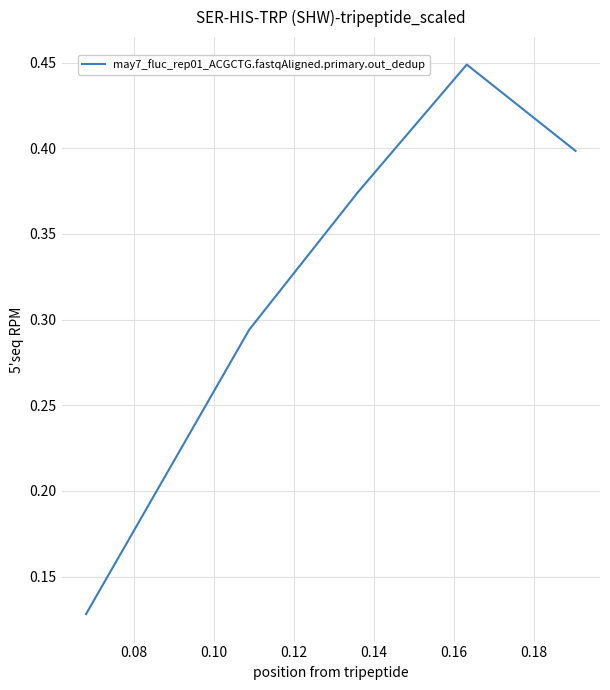

How many lines are shown in the chart?

1